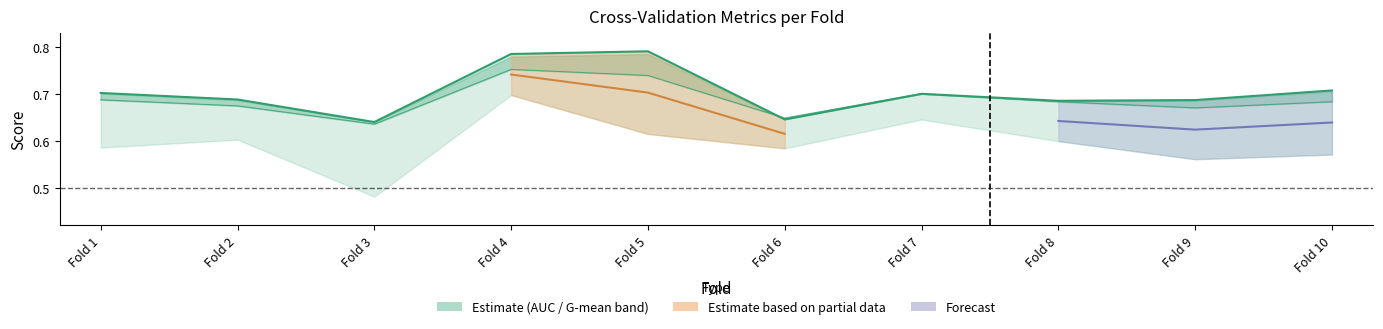

Which series has the largest total across all categories?

auc